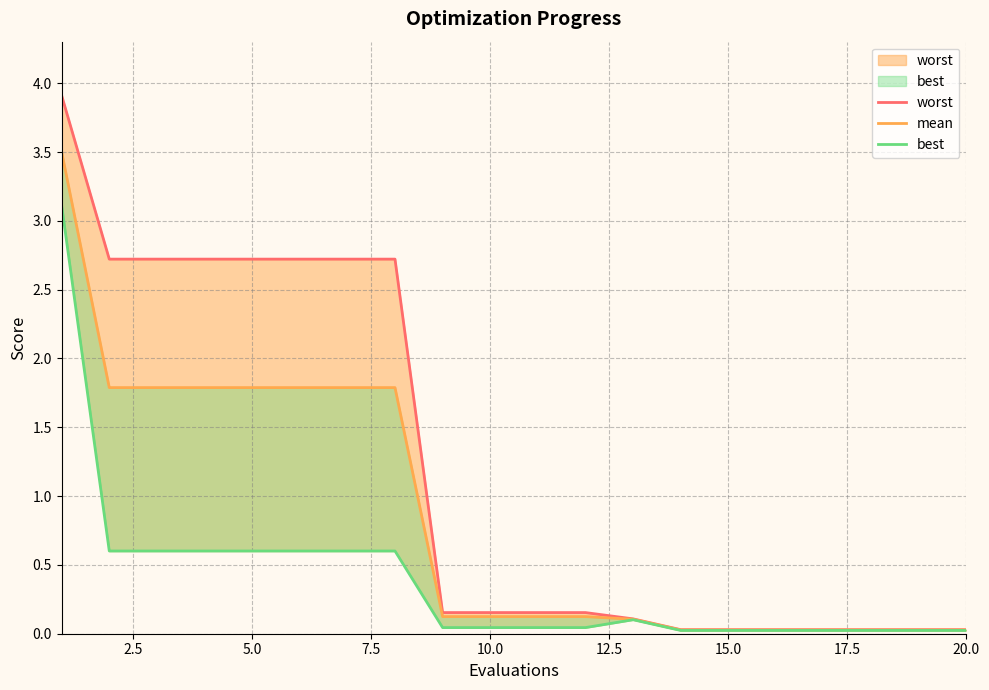

At which label is mean closest to 1?

2.5